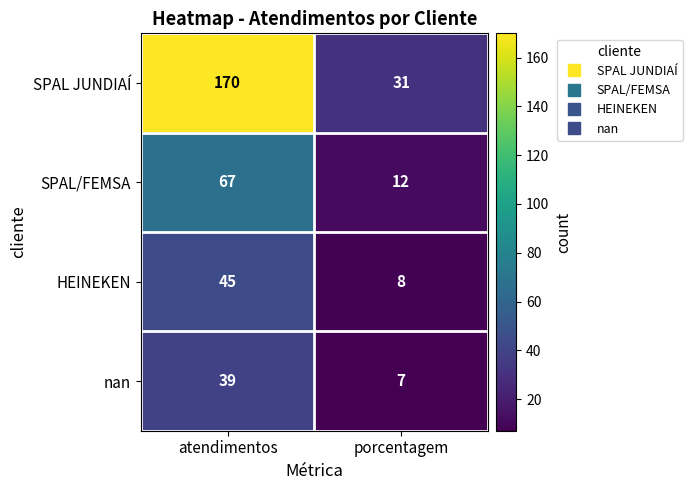

The value of HEINEKEN at atendimentos is 13. True or false?

False